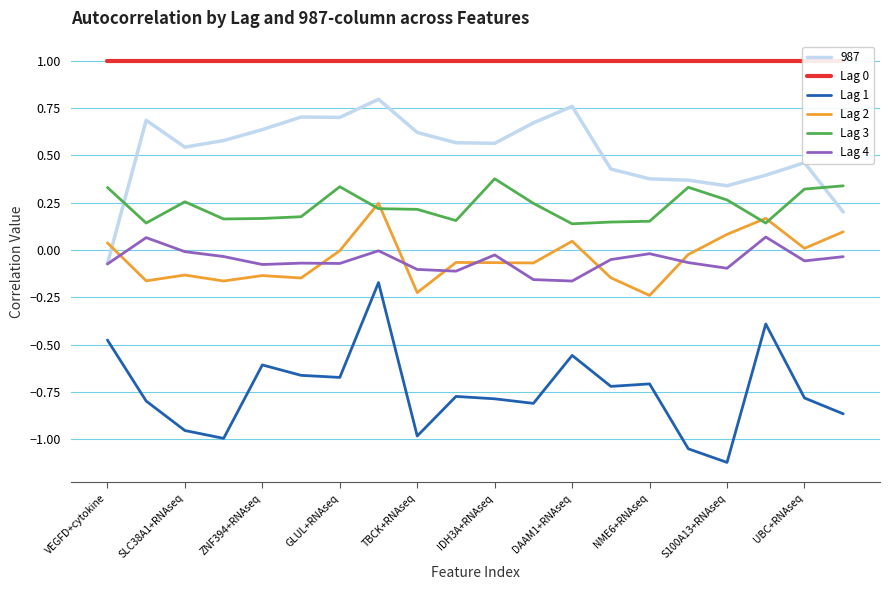

True or false: Lag 2 and Lag 1 cross at least once.

False